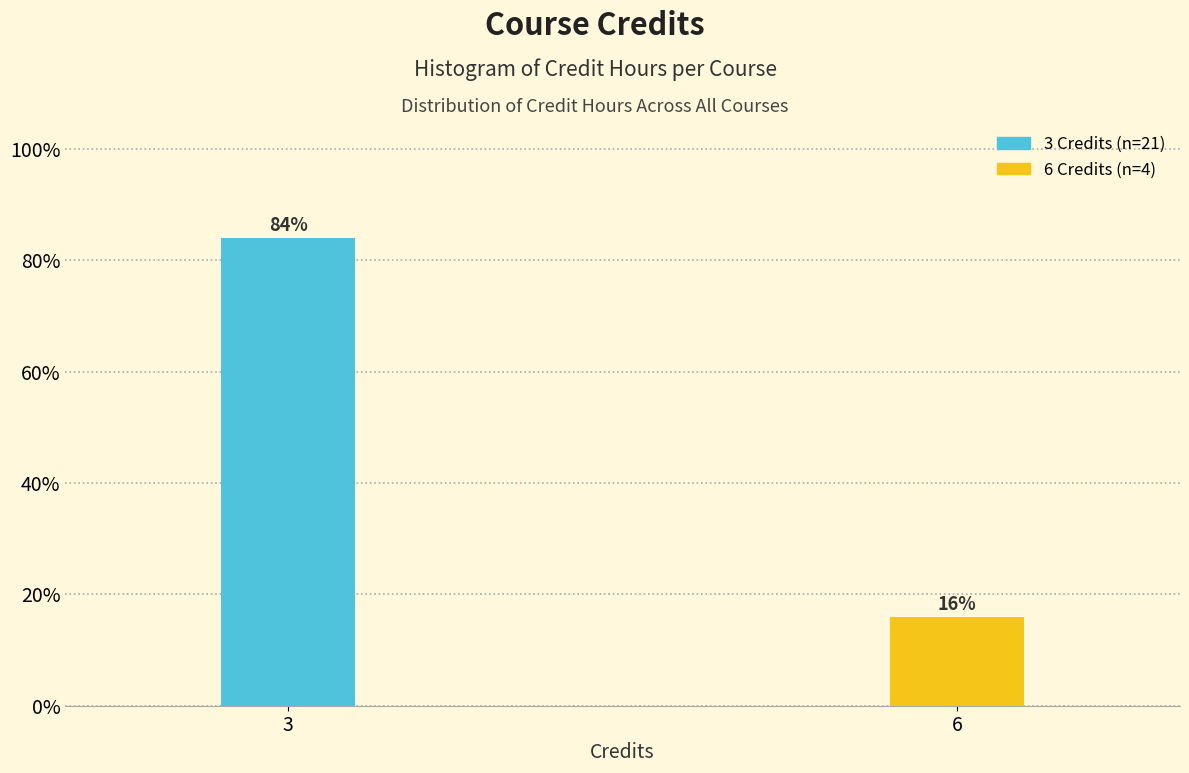

Are the bars horizontal?

No